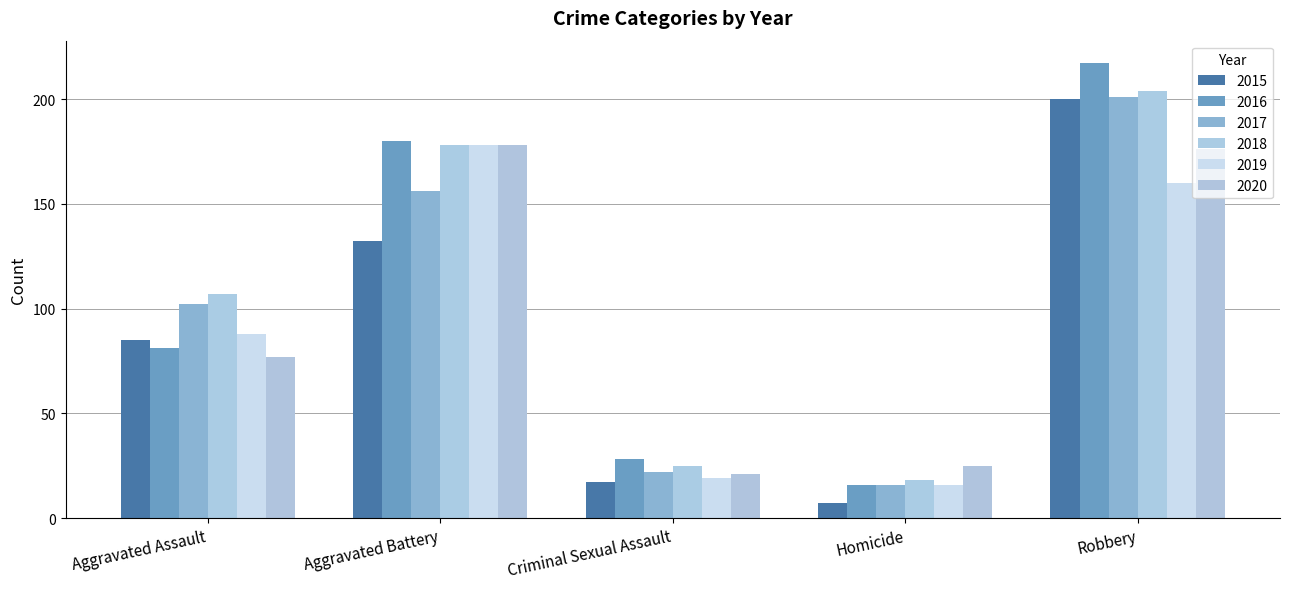

Between Criminal Sexual Assault and Robbery, which series saw the biggest shift?

2016